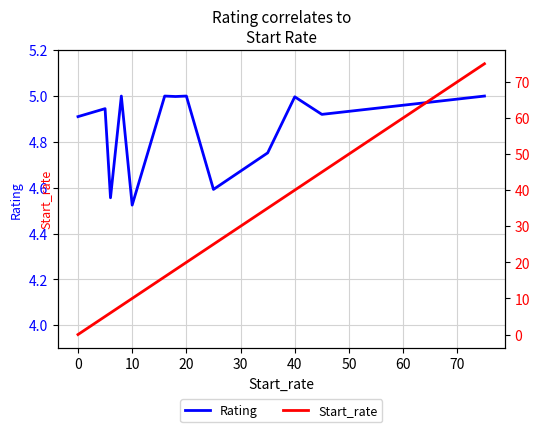

Where is Rating nearest to the value 4?

10